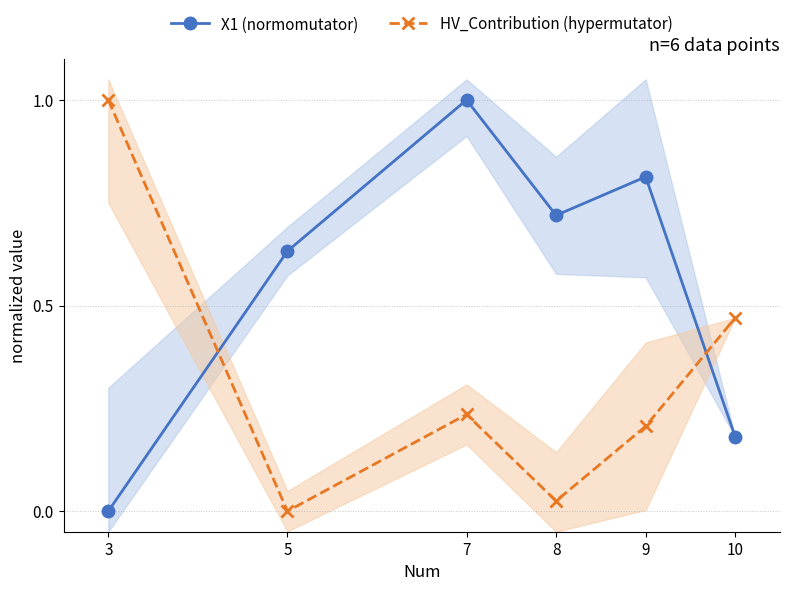

What is the sum of the HV_Contribution (hypermutator) values at 7 and 8?

0.3